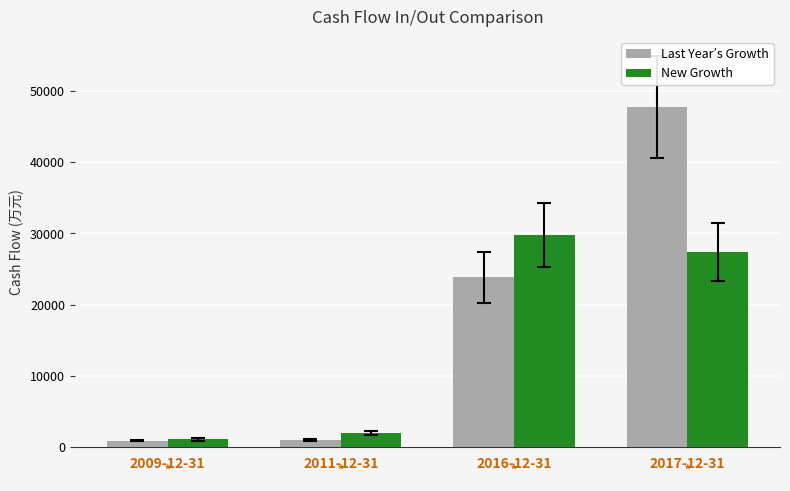

Between 2011-12-31 and 2017-12-31, which series saw the biggest shift?

Last Year’s Growth